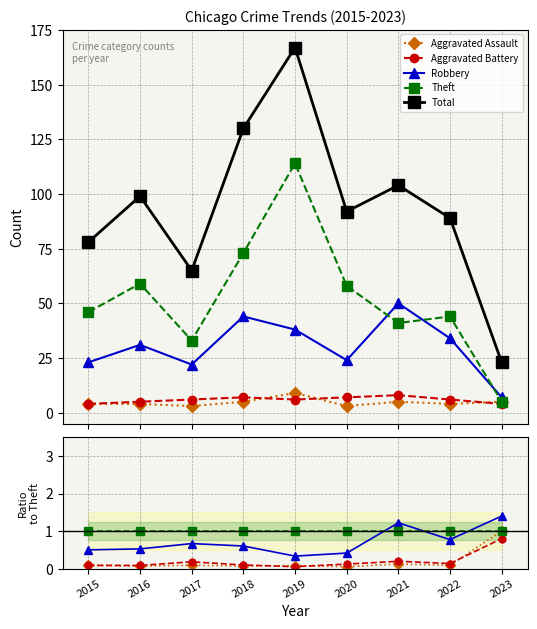

How many lines are shown in the chart?

5